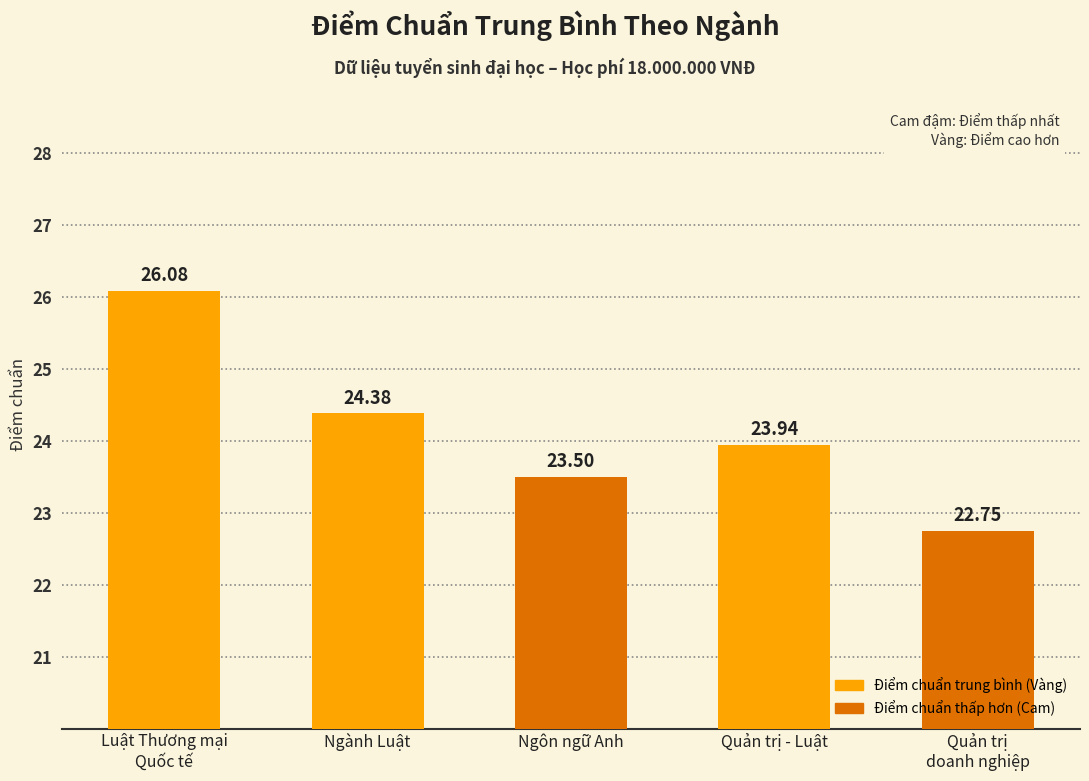

What is the change in value from Ngôn ngữ Anh to Quản trị - Luật?

+0.4